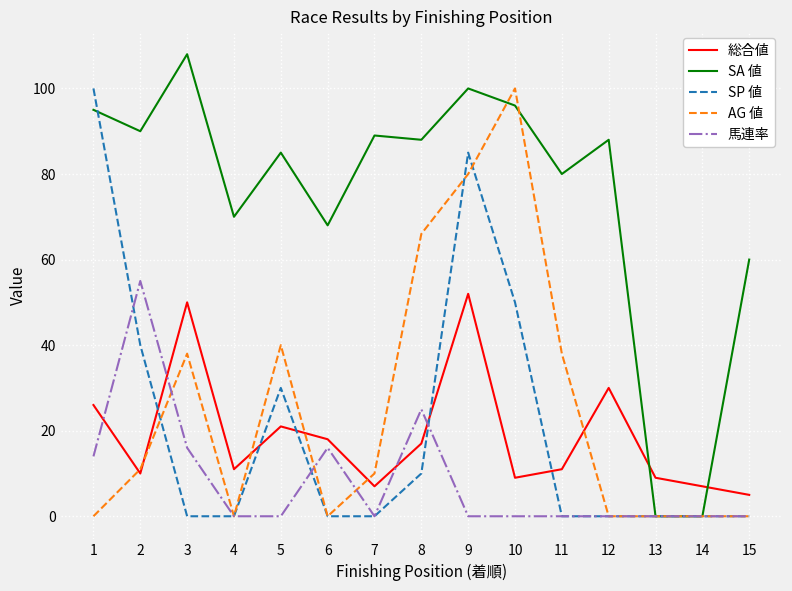

Between 3 and 4, which series saw the biggest shift?

総合値